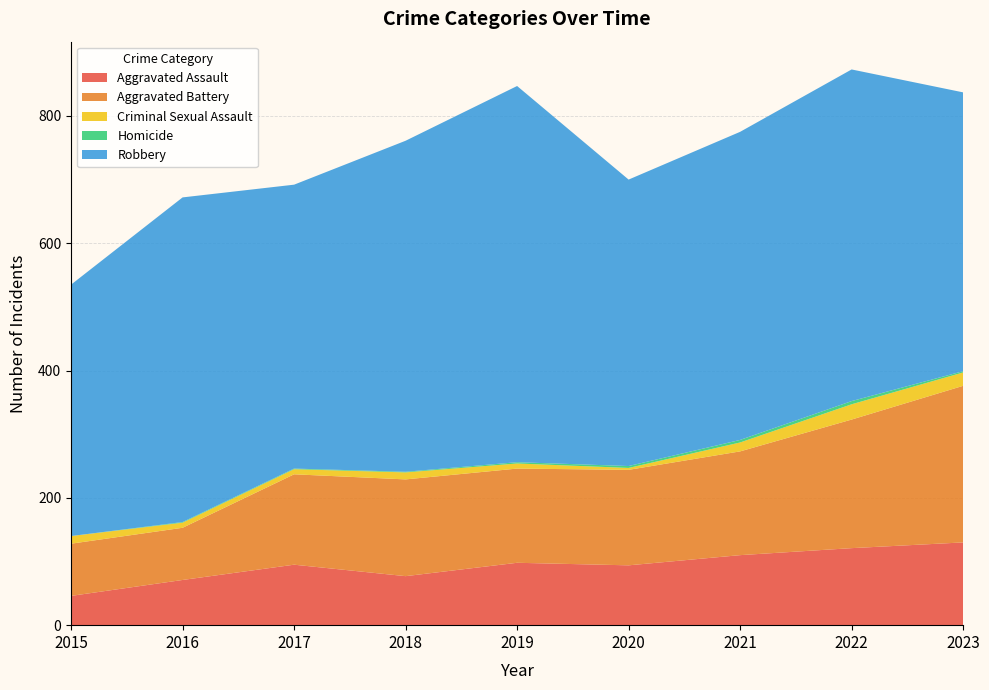

Reading left to right, transcribe all the data shown in this chart.

Aggravated Assault: 46	71	95	77	98	94	110	121	130
Aggravated Battery: 82	82	142	152	148	150	163	202	246
Criminal Sexual Assault: 12	8	8	11	8	3	14	24	21
Homicide: 0	1	1	1	2	3	4	5	2
Robbery: 395	510	446	520	591	450	484	521	438